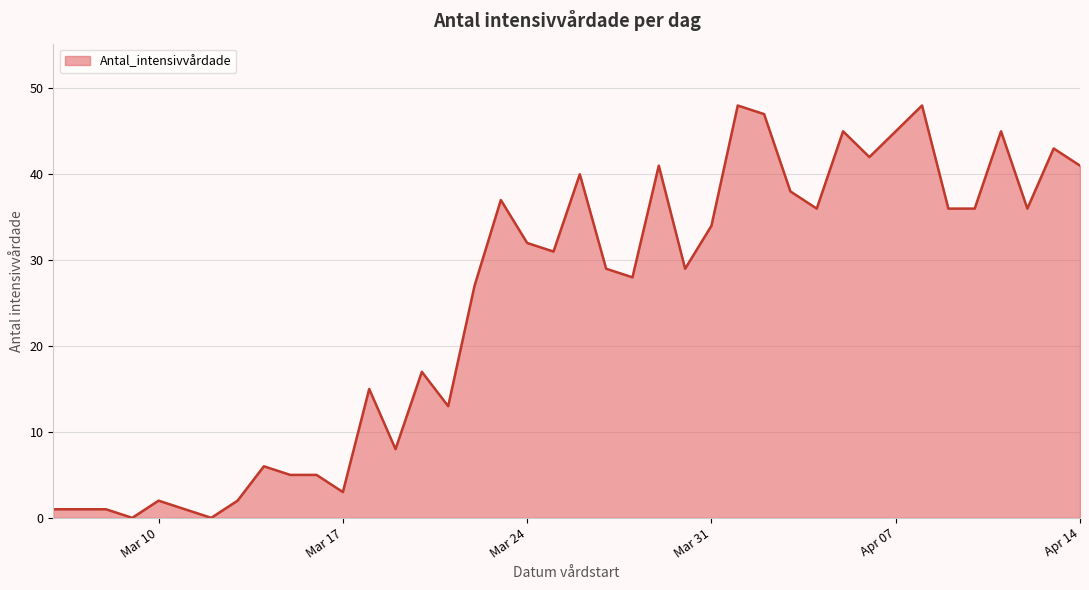

What is the difference between the maximum and minimum values?

48